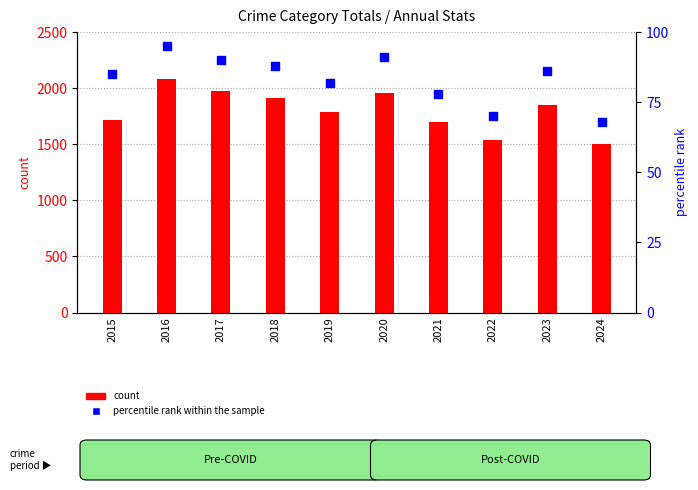

What are all the series names shown in the legend?

count, percentile rank within the sample